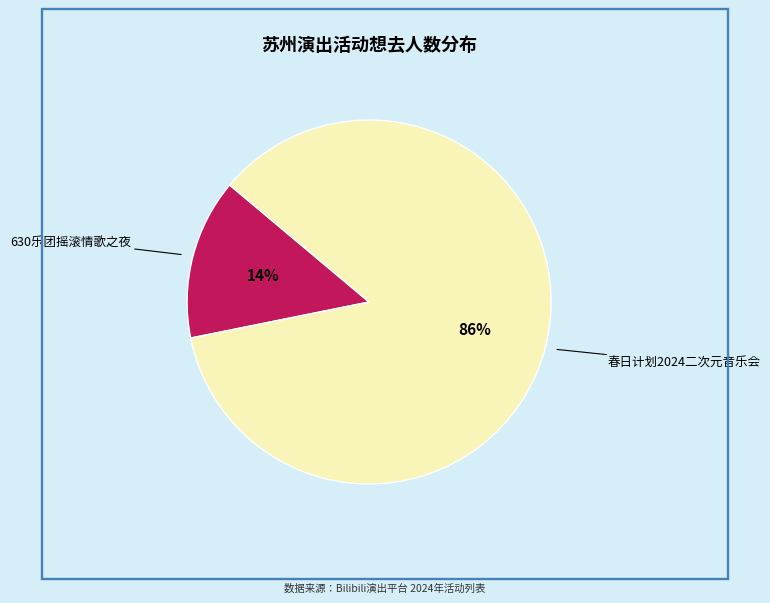

Is there any slice that represents more than half of the pie?

Yes